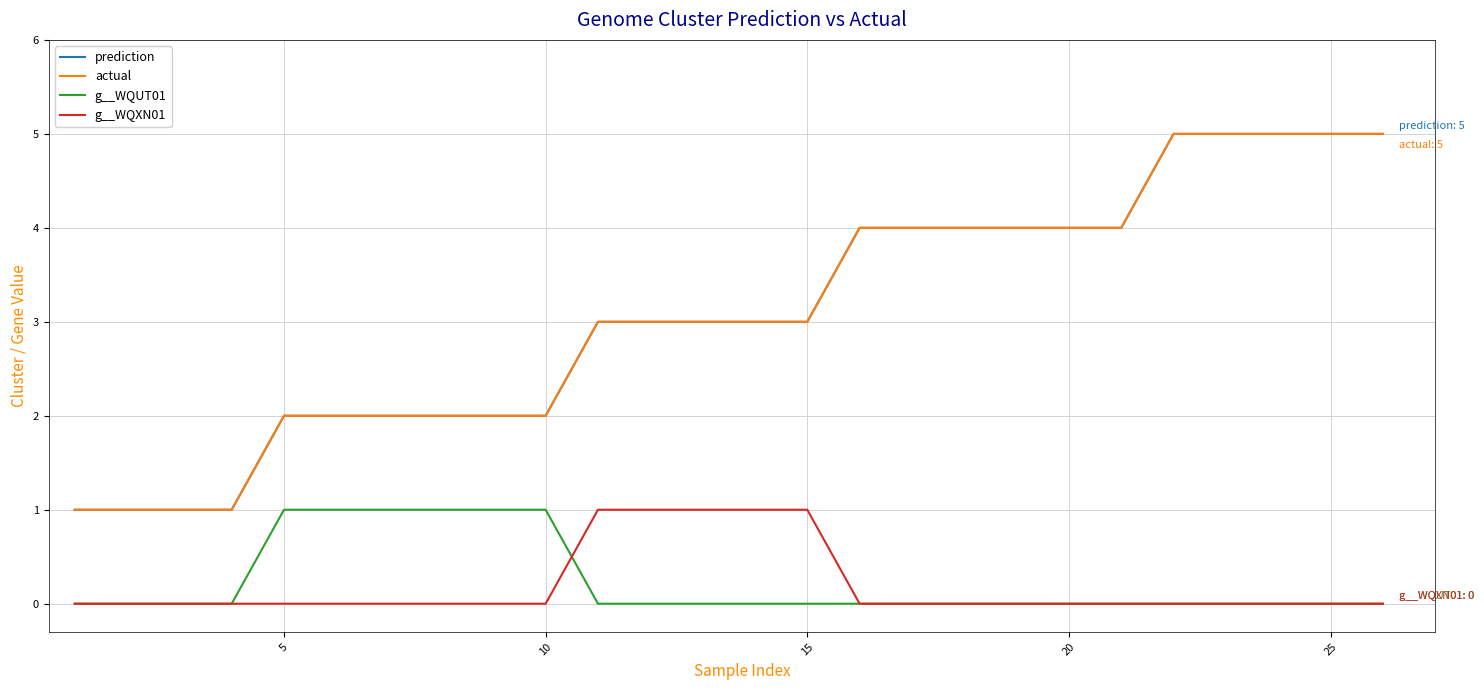

Is this an area chart (filled region under the line)?

No